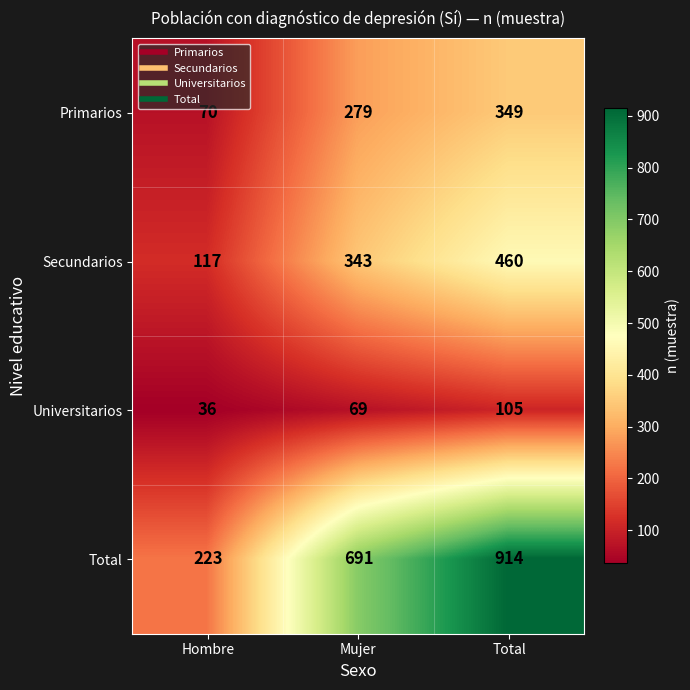

How many Secundarios values are between 117 and 460?

3